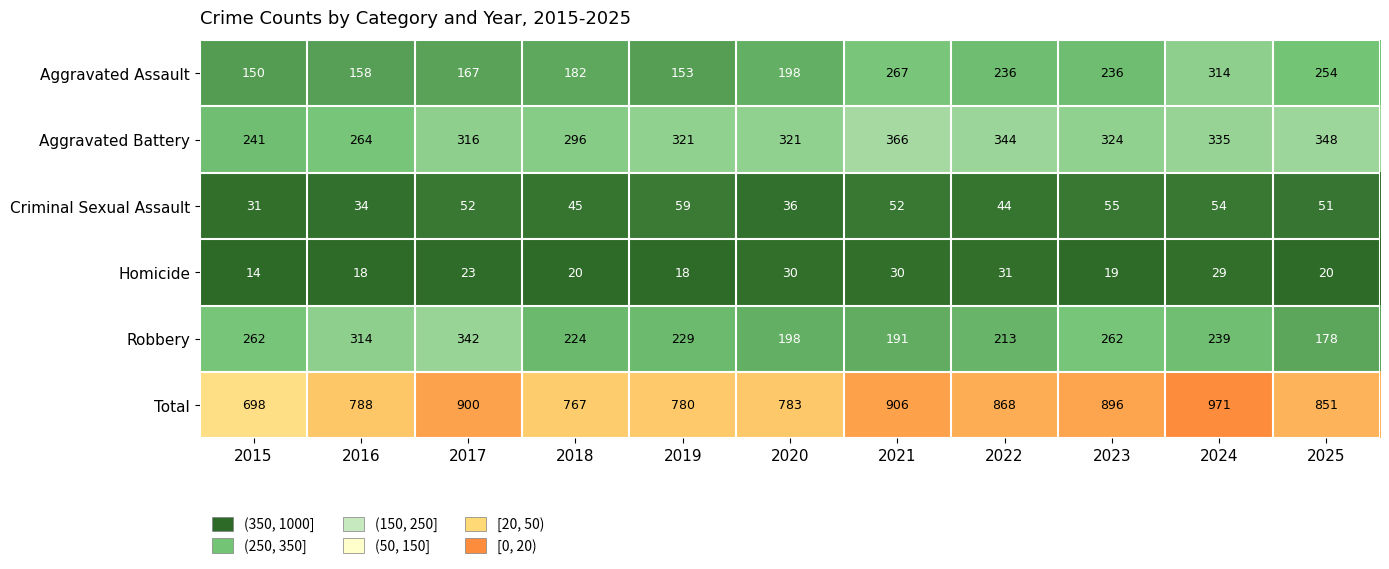

Count the number of data series in this chart.

6